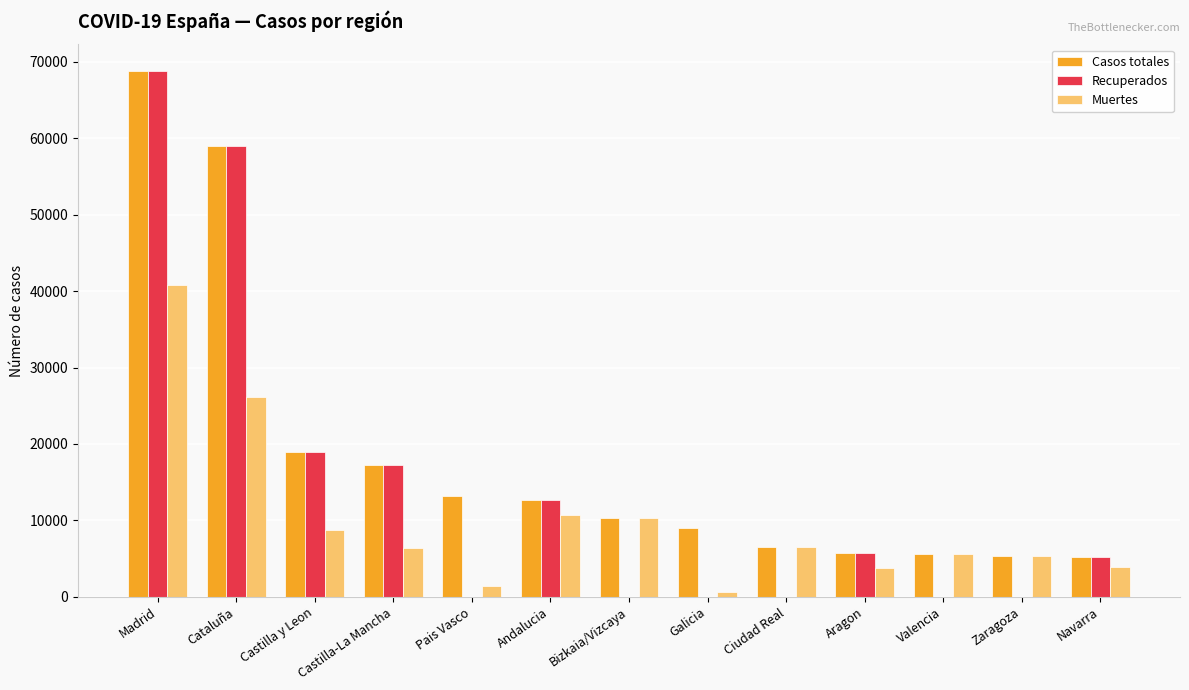

At which category is the sum across all series the highest?

Madrid